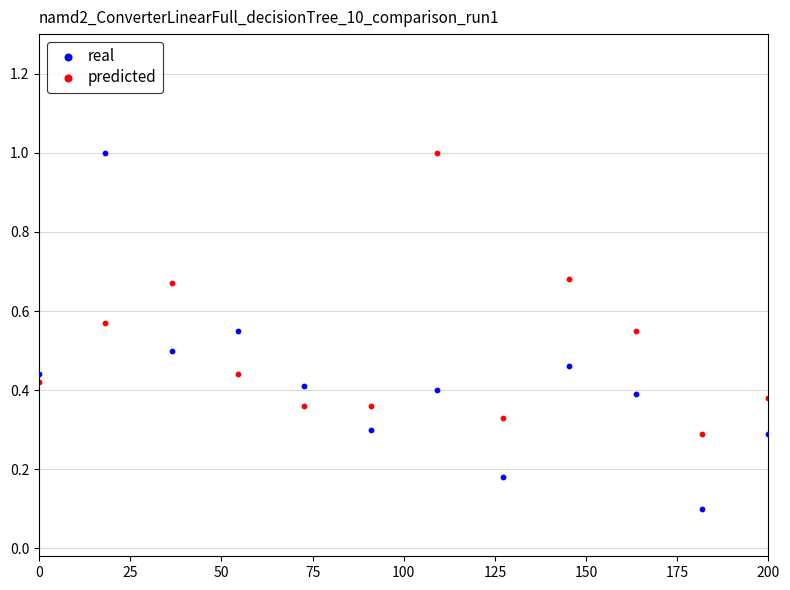

Which series has the widest spread of Y values?

real